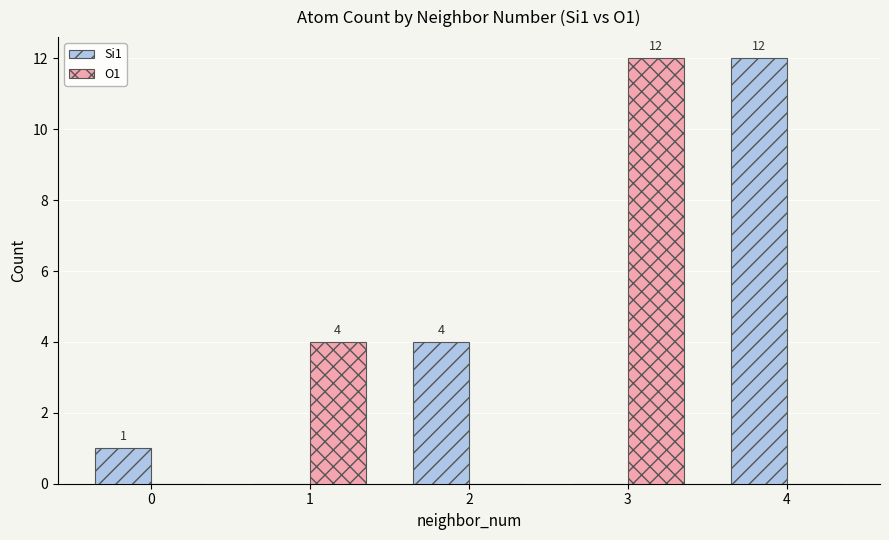

At which label does O1 reach its peak?

3